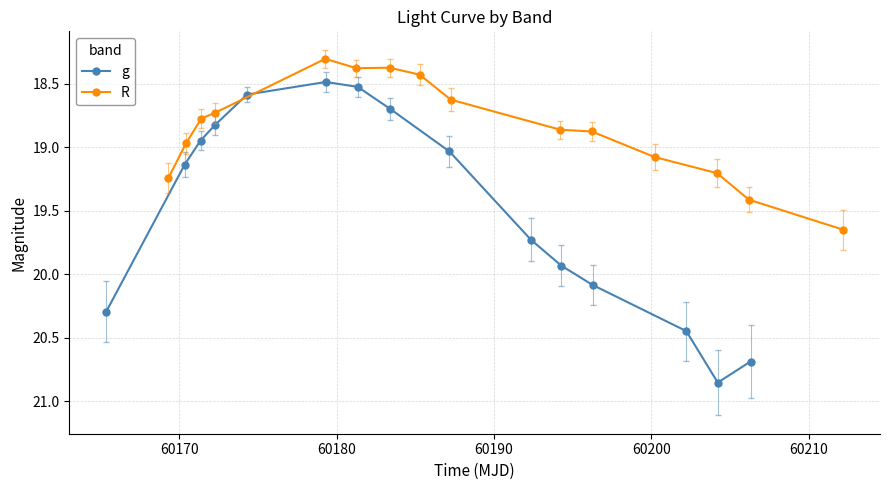

What is the lowest value of the R series?

18.3